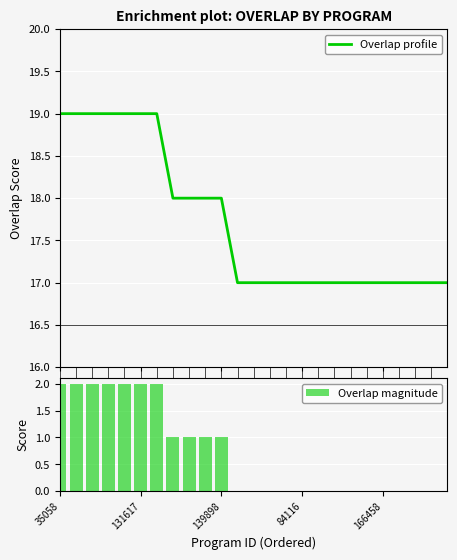

Reading left to right, transcribe all the data shown in this chart.

Overlap profile: 19	19	19	19	19	19	19	18	18	18	18	17	17	17	17	17	17	17	17	17	17	17	17	17	17
Overlap magnitude: 2	2	2	2	2	2	2	1	1	1	1	0	0	0	0	0	0	0	0	0	0	0	0	0	0